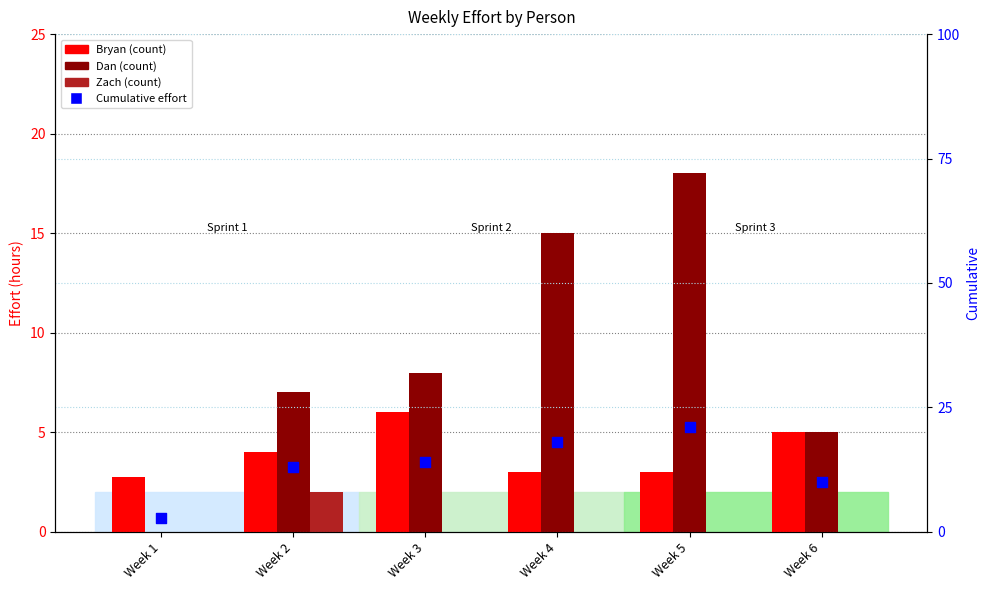

What are all the series names shown in the legend?

Bryan, Dan, Zach, Cumulative